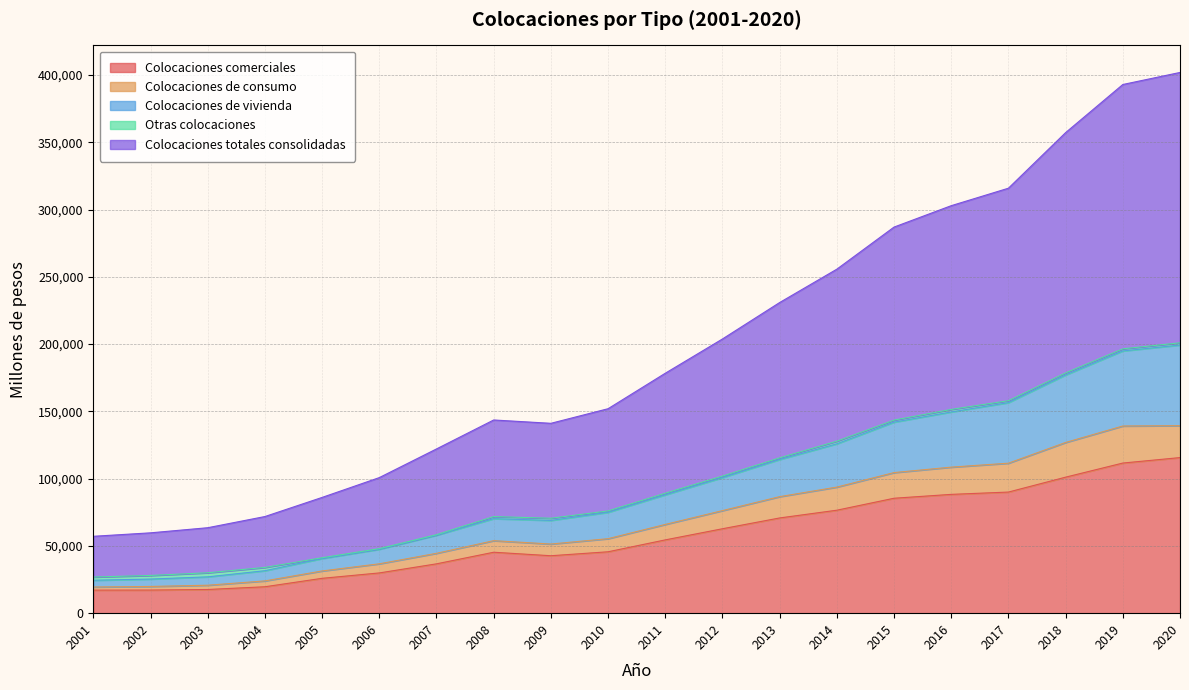

The value of Colocaciones totales consolidadas at 2002 is 47091. True or false?

False